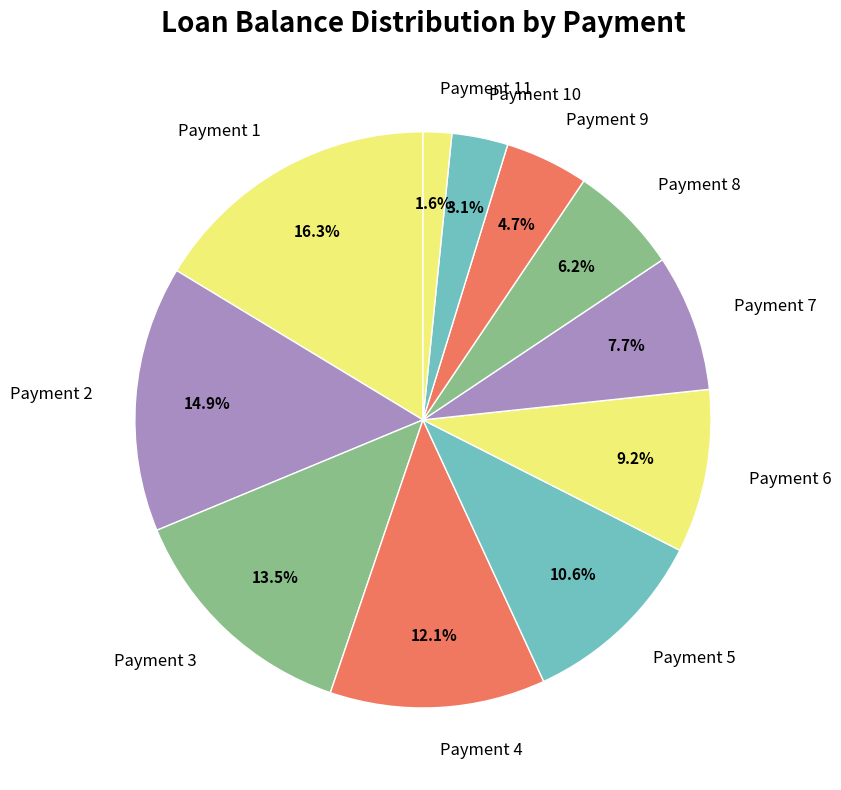

Is there a majority slice in this chart?

No